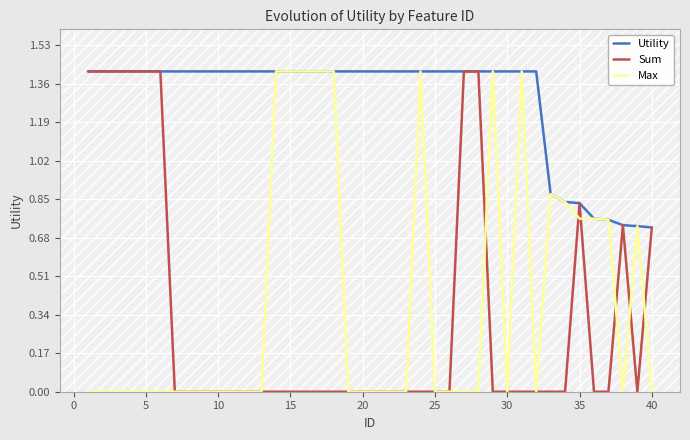

What is the maximum value shown in the chart?

1.4